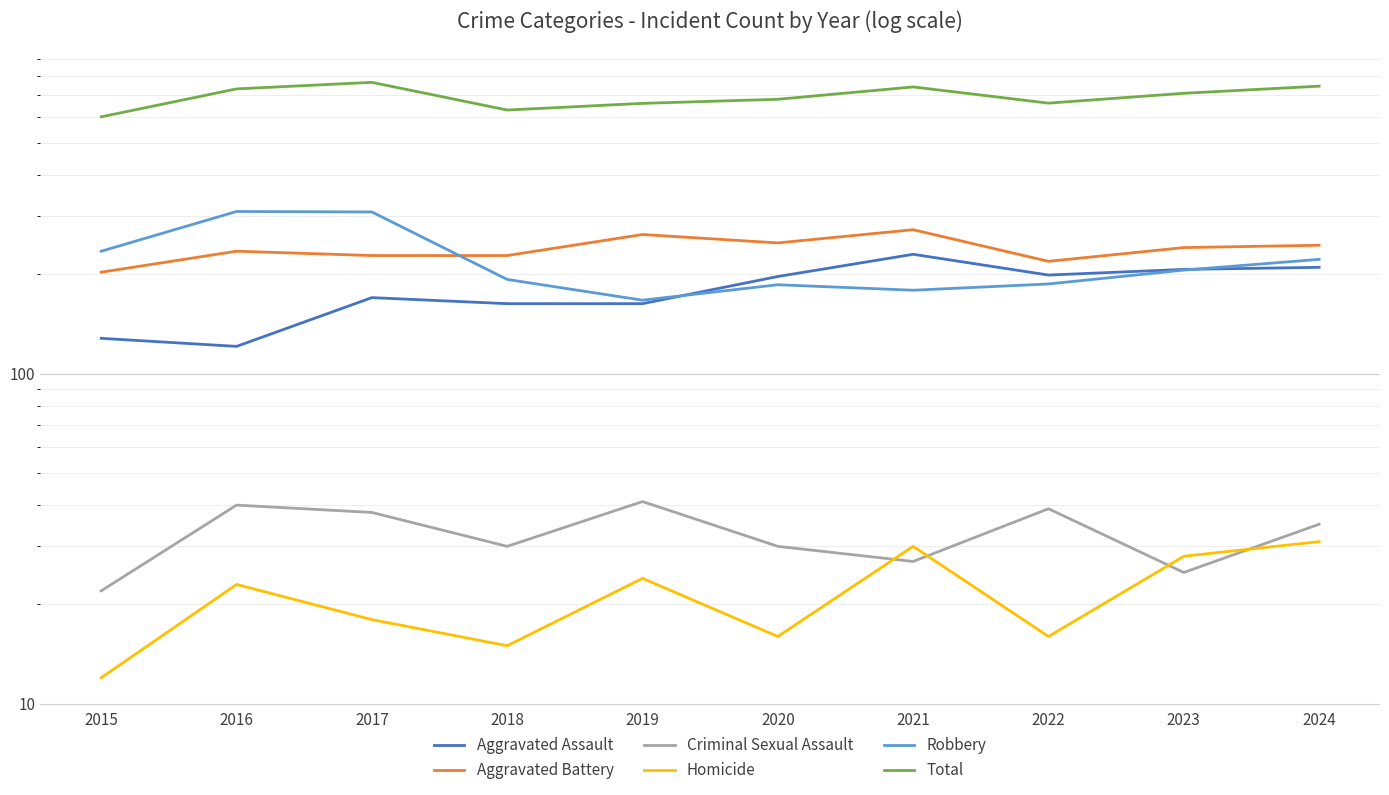

What is the sum of all Robbery values?

2194